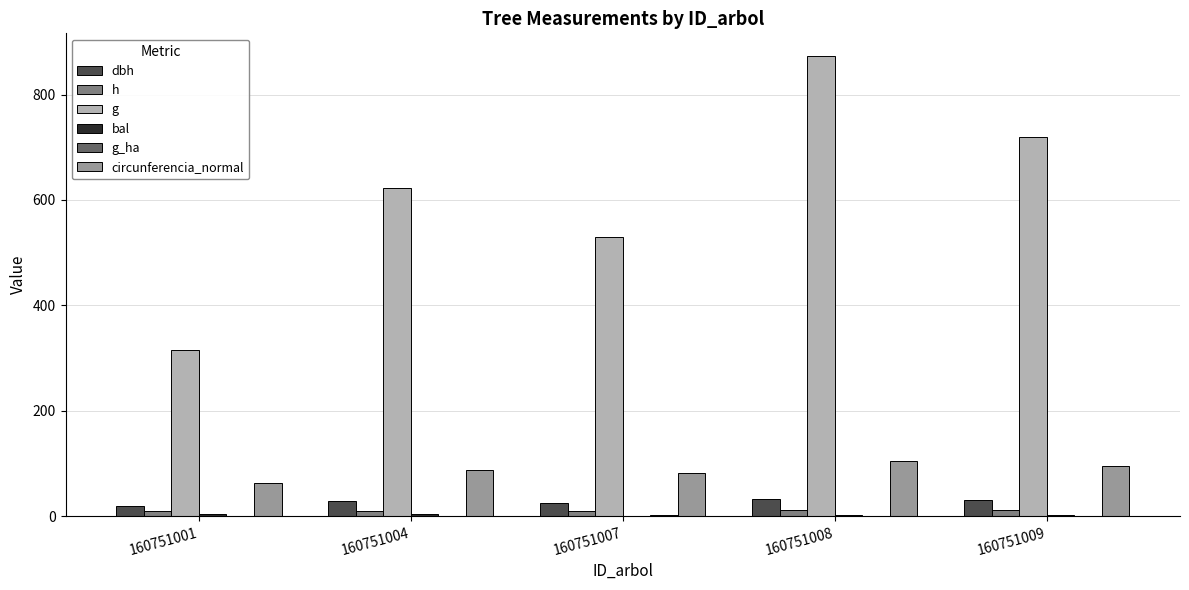

Which series changed the most between 160751007 and 160751008?

g